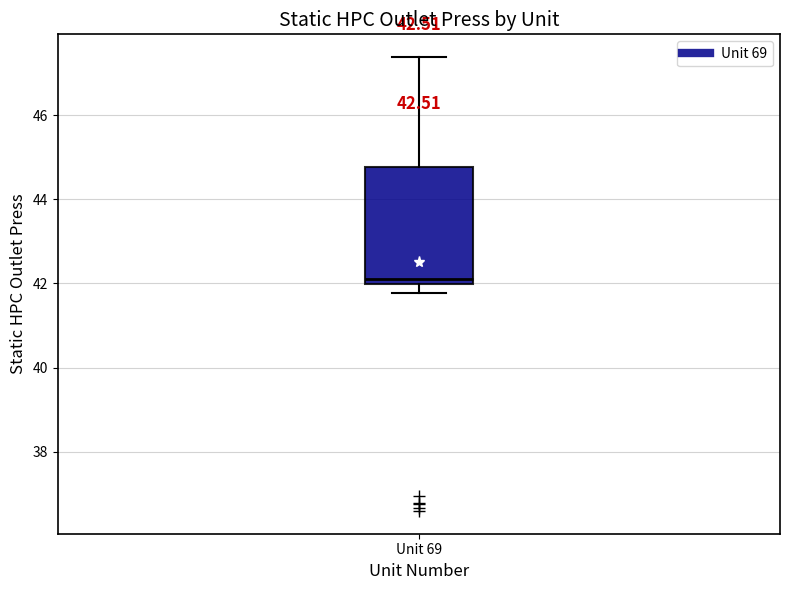

Read this box plot against the y-axis: the position of the median line, the range covered by the box, and the ends of both whiskers. The values are not printed on the chart, so give them approximately, as read against the axis.

median 42.2, box 42.0 to 44.8, whiskers 41.8 to 47.4